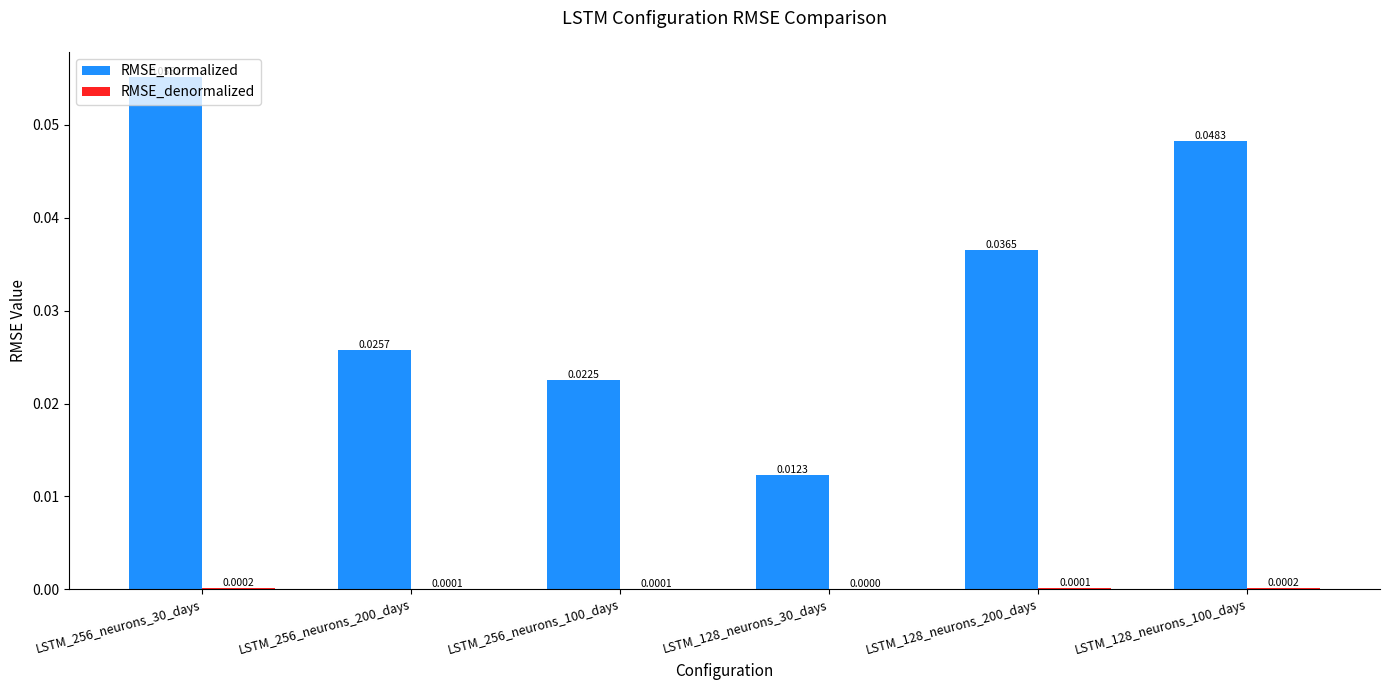

Which series changed the most between LSTM_128_neurons_200_days and LSTM_128_neurons_100_days?

RMSE_normalized